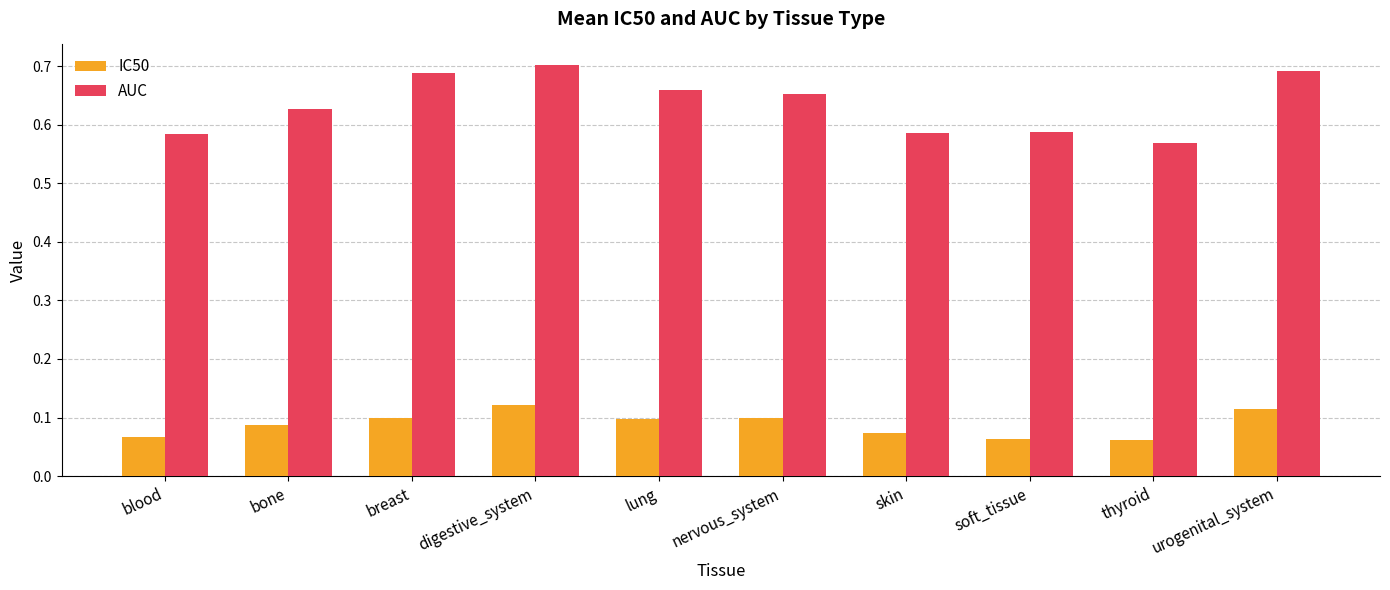

At how many categories does at least one series exceed 0?

10